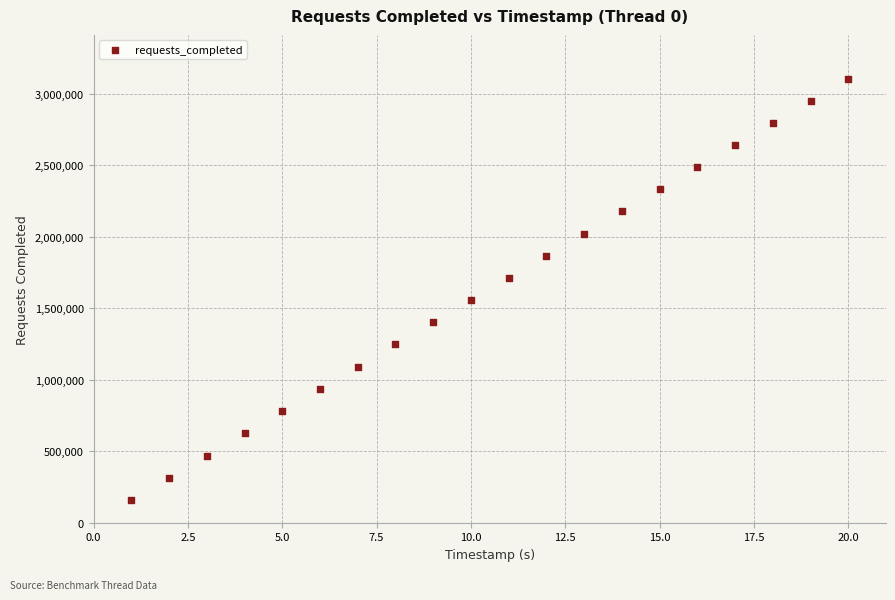

What is the range of Y values (max minus min)?

2945355